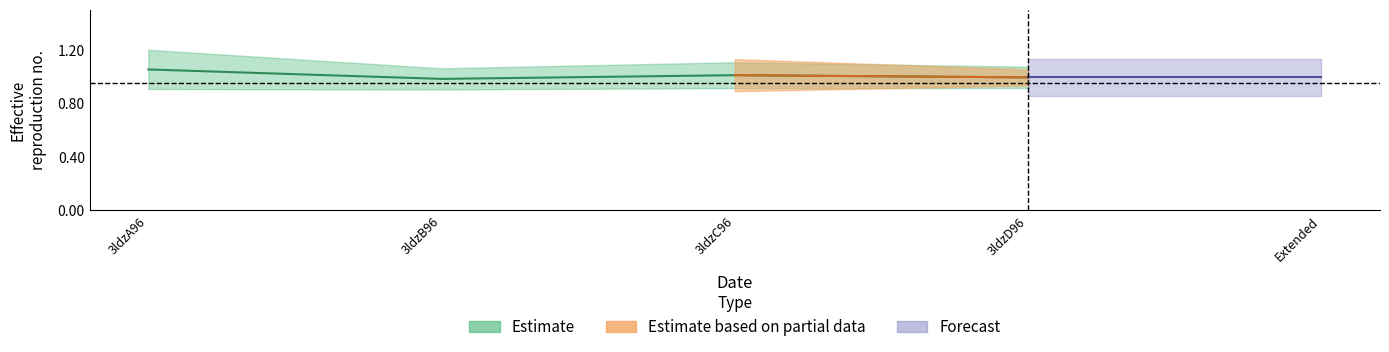

How many data points are above 1?

2